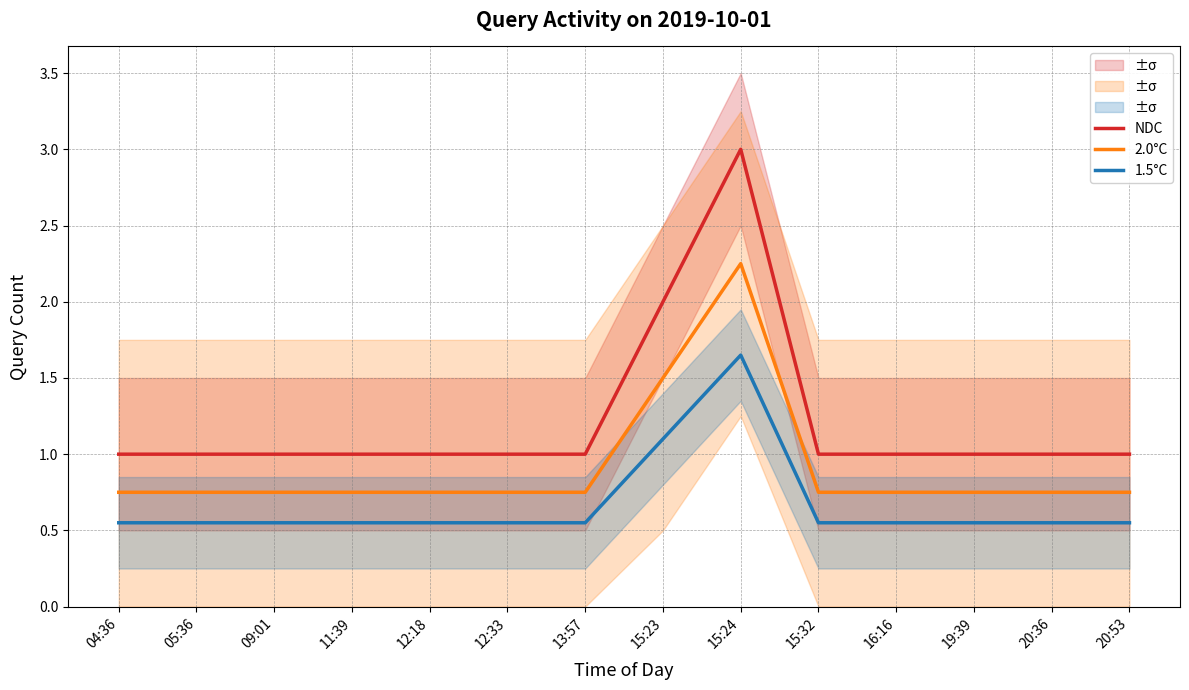

Reading right to left, what are all the values shown in this chart?

NDC: 20:53=1.0	20:36=1.0	19:39=1.0	16:16=1.0	15:32=1.0	15:24=3.0	15:23=2.0	13:57=1.0	12:33=1.0	12:18=1.0	11:39=1.0	09:01=1.0	05:36=1.0	04:36=1.0
2.0°C: 20:53=0.8	20:36=0.8	19:39=0.8	16:16=0.8	15:32=0.8	15:24=2.2	15:23=1.5	13:57=0.8	12:33=0.8	12:18=0.8	11:39=0.8	09:01=0.8	05:36=0.8	04:36=0.8
1.5°C: 20:53=0.6	20:36=0.6	19:39=0.6	16:16=0.6	15:32=0.6	15:24=1.7	15:23=1.1	13:57=0.6	12:33=0.6	12:18=0.6	11:39=0.6	09:01=0.6	05:36=0.6	04:36=0.6